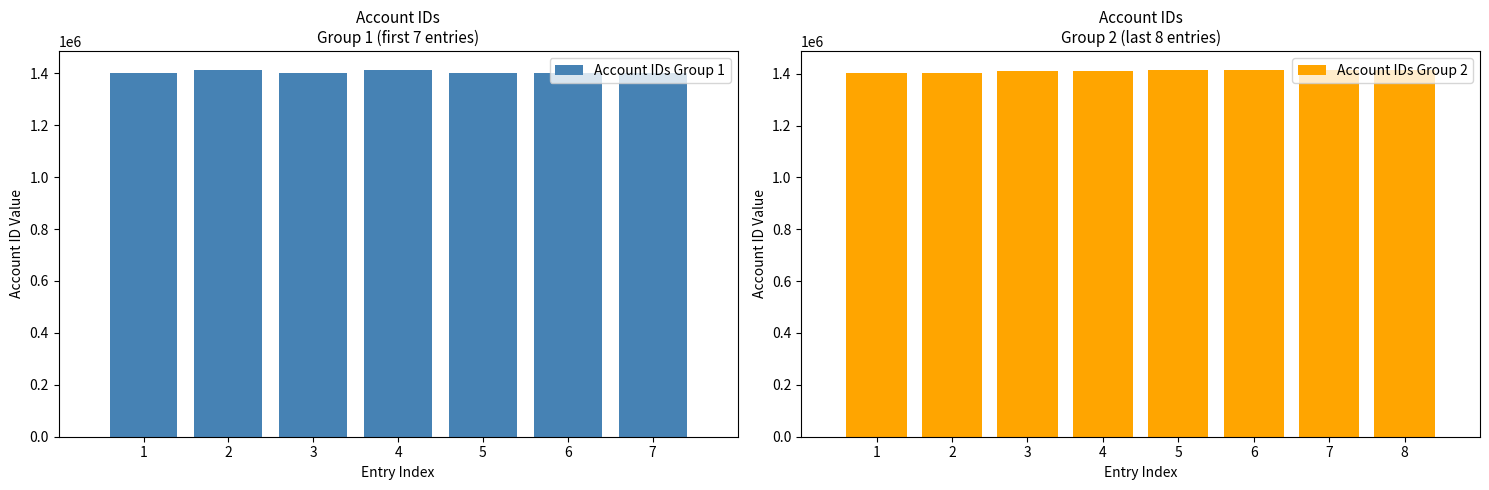

What is the difference between the second highest and minimum values?

14088